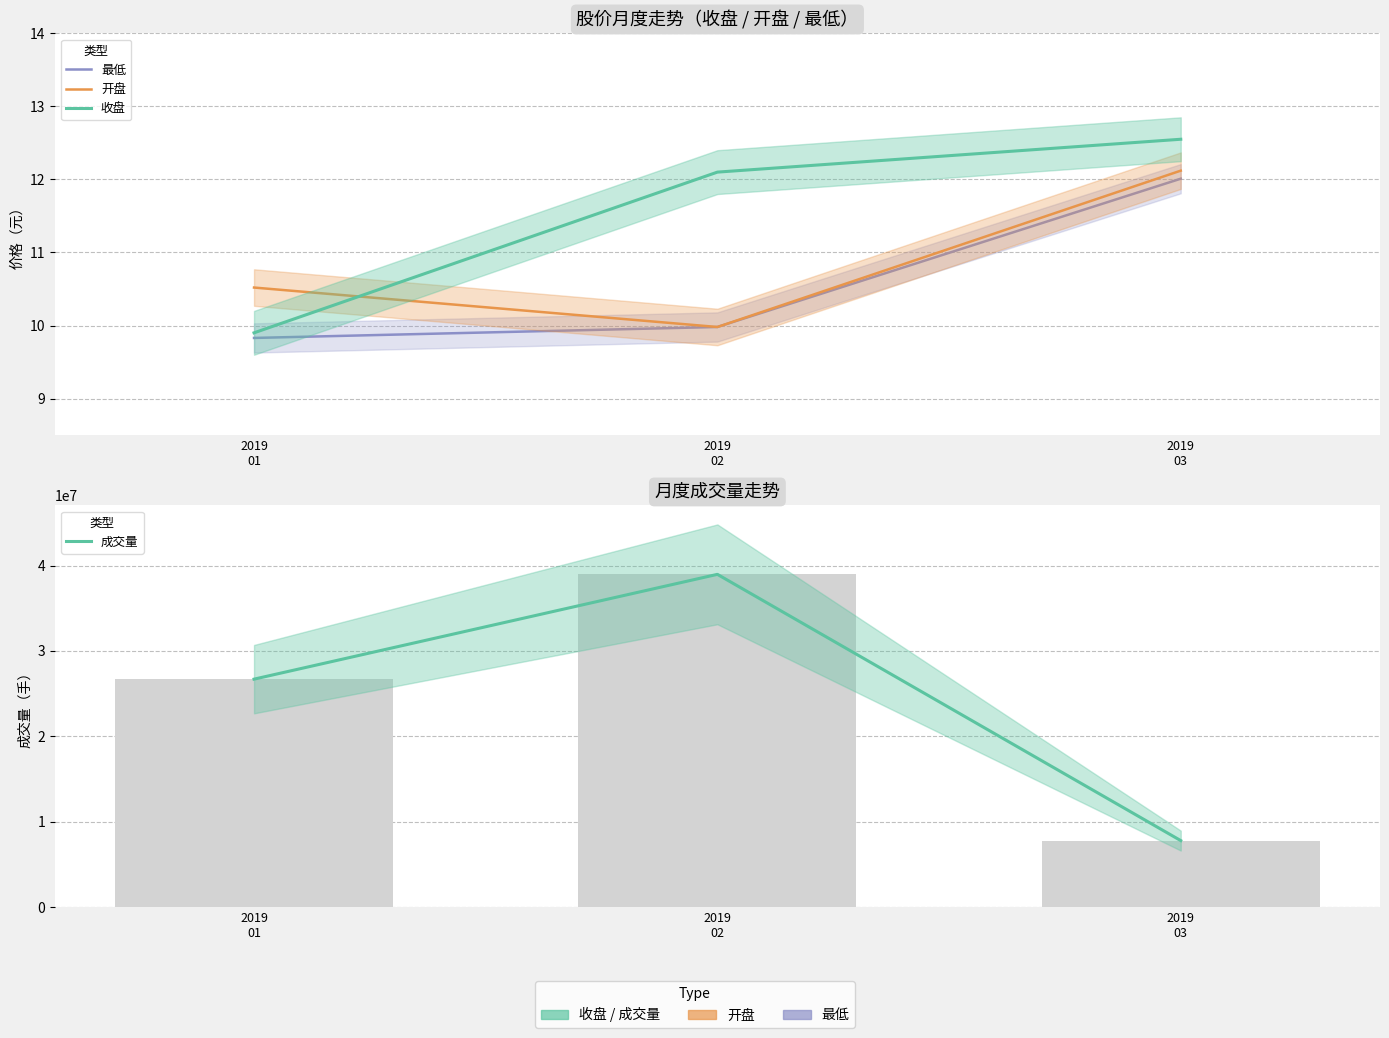

At which label is 成交量 closest to 23376027?

2019
01